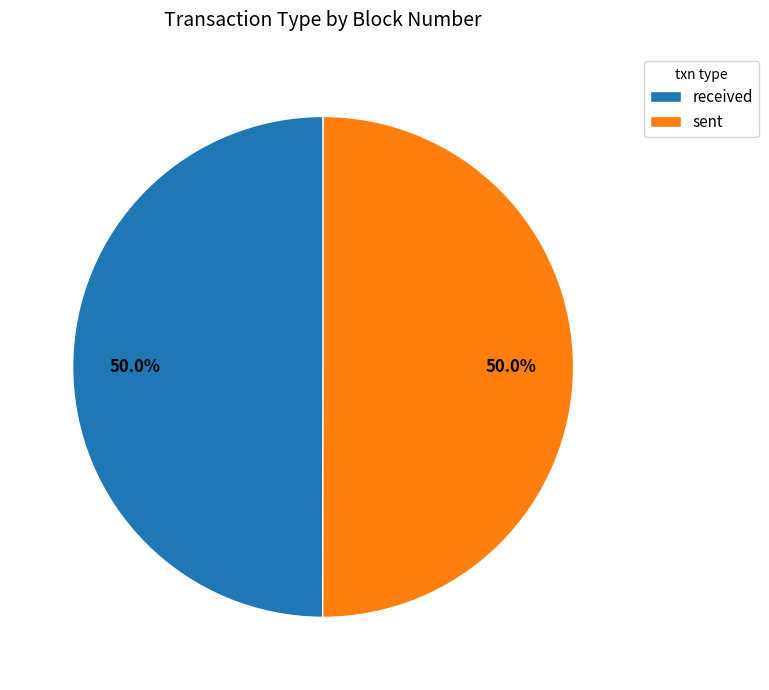

What is the total percentage of sent and received?

100.0%